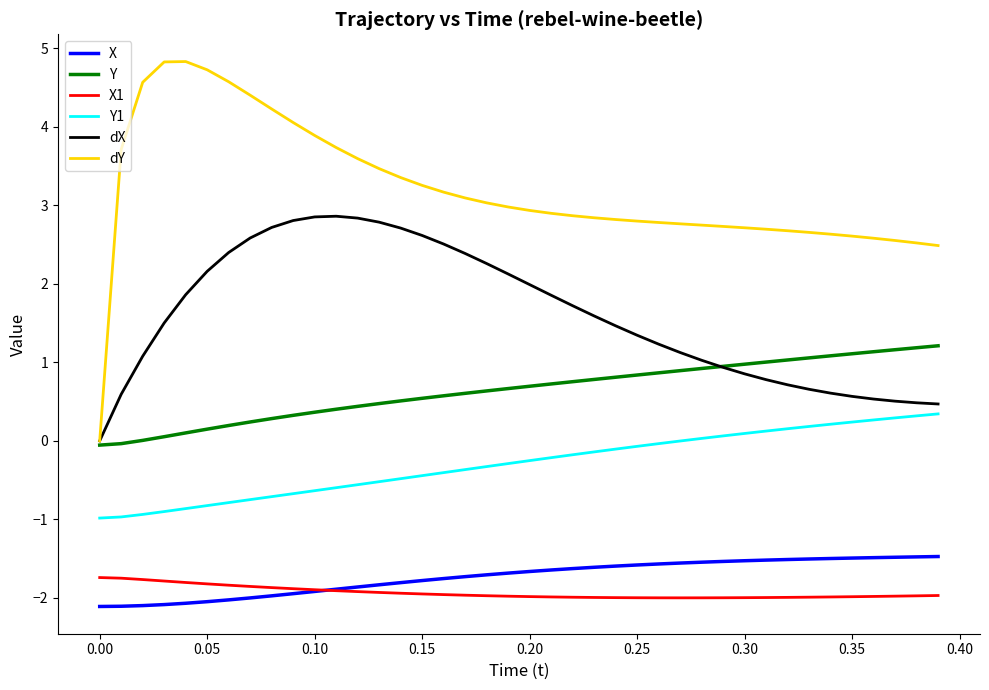

How many categories are shown in the chart?

40